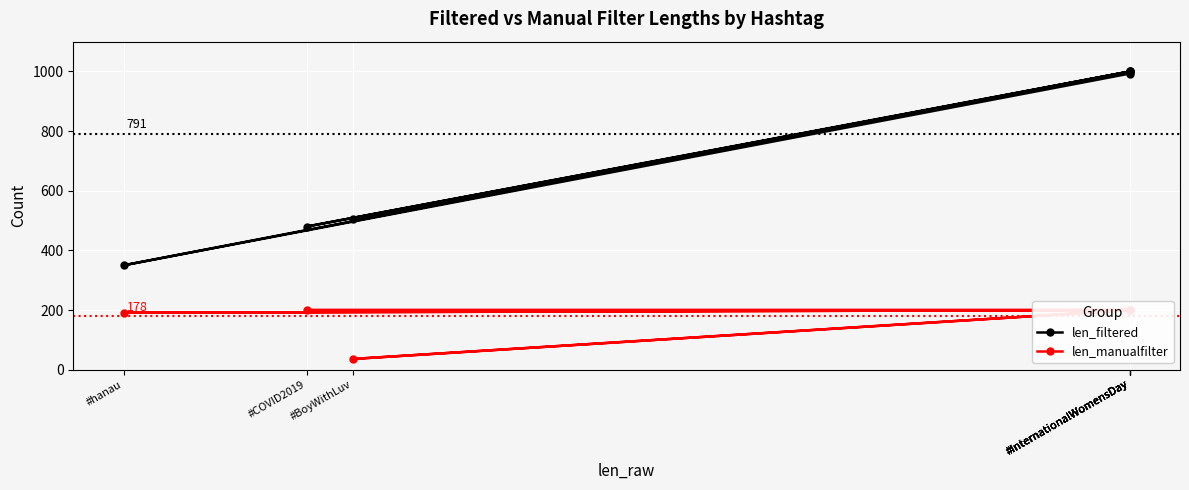

At #InternationalWomensDay, list the series in order from smallest to largest.

len_manualfilter, len_filtered